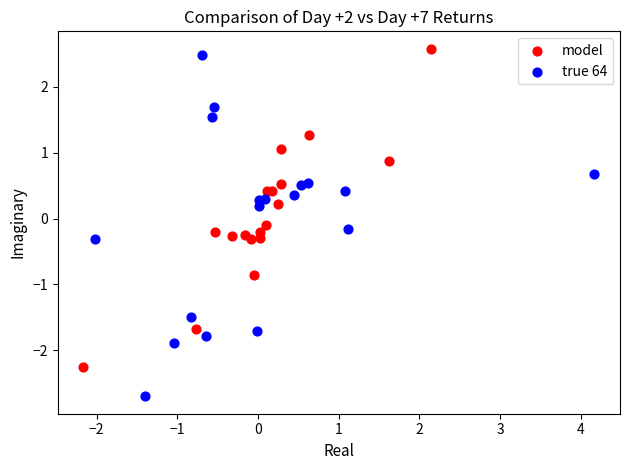

What are all the series names shown in the legend?

model, true 64